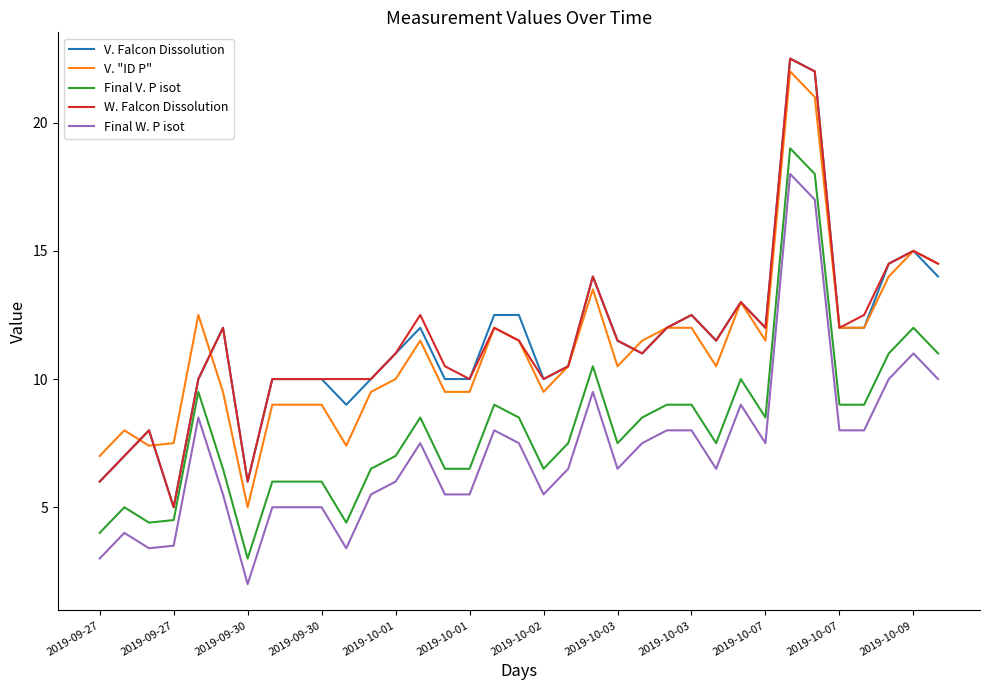

What is the minimum value for V. "ID P"?

5.0